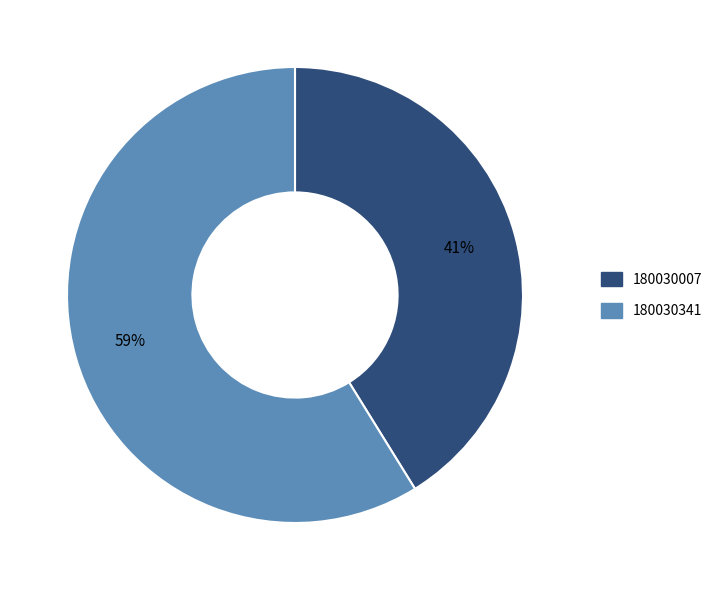

What is the ratio of the value at 180030007 to the value at 180030341?

0.7